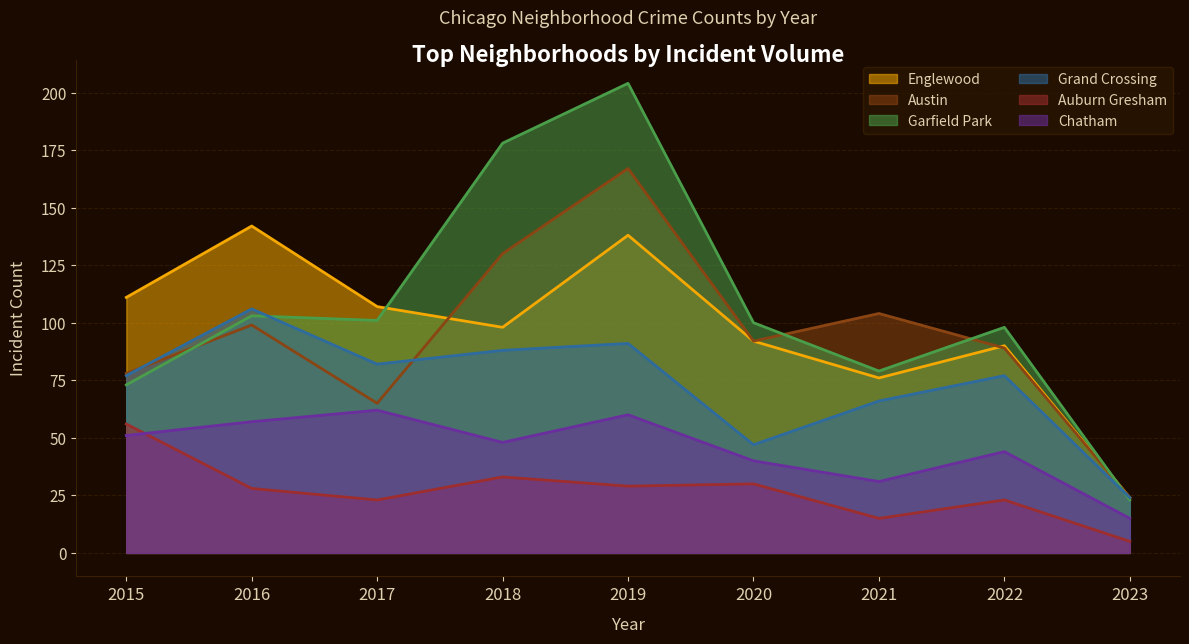

What is the value of the Garfield Park point at the 2nd from the left?

103